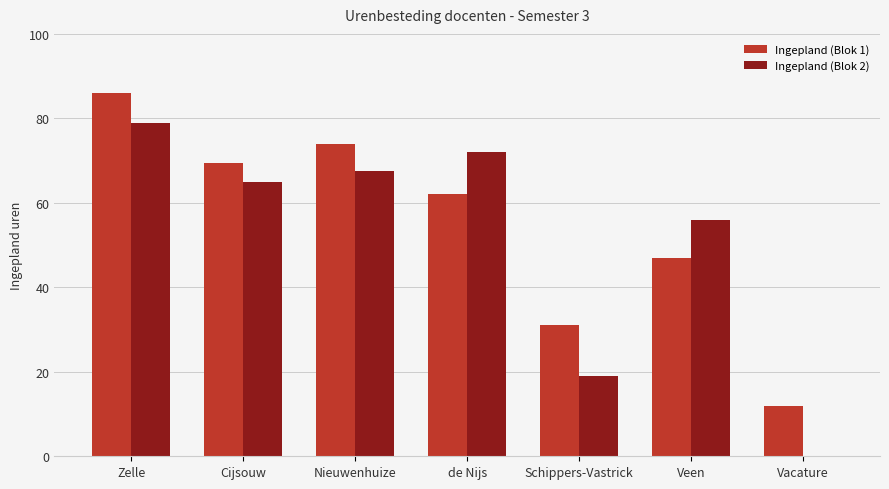

Between Nieuwenhuize and Schippers-Vastrick, which series saw the biggest shift?

Ingepland (Blok 2)